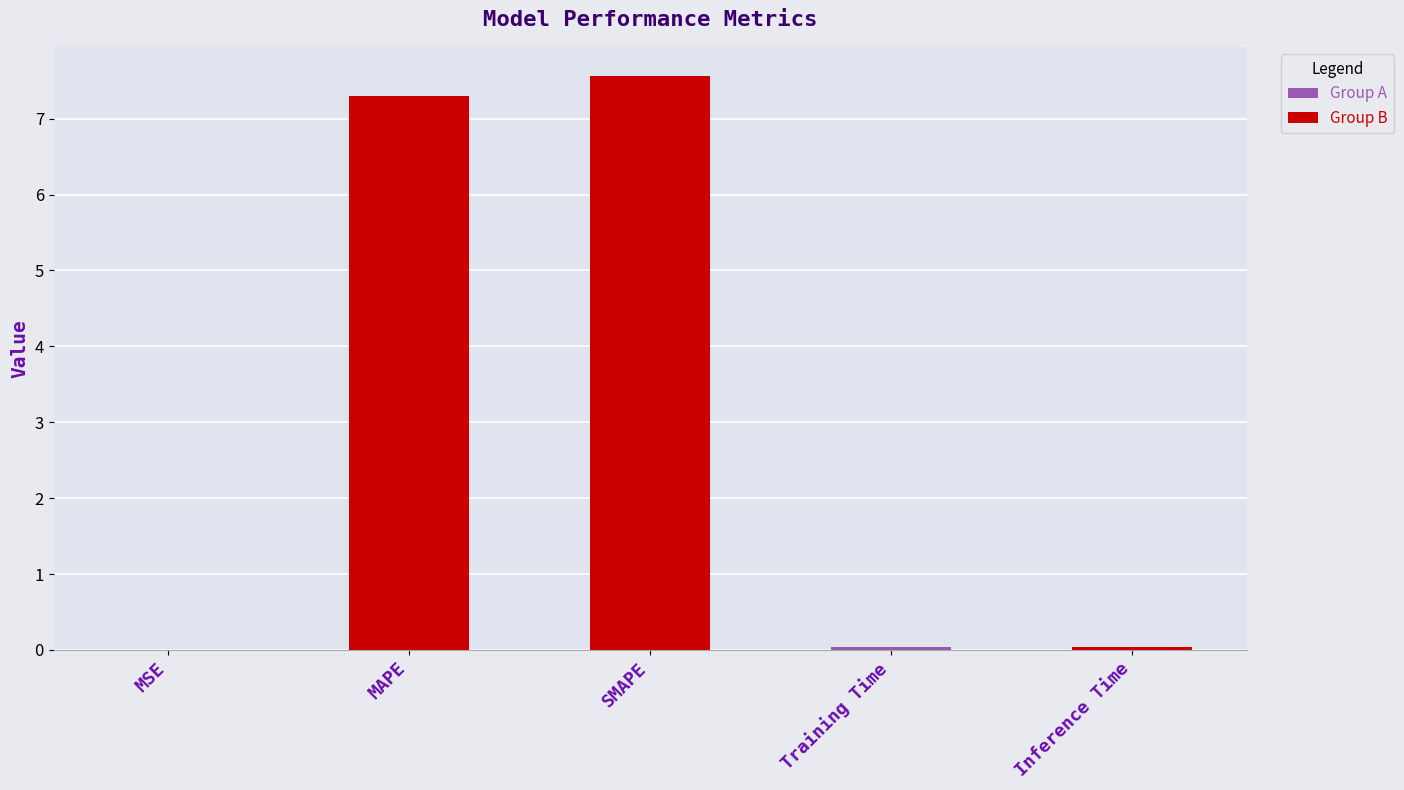

The value at Inference Time is 0.0. True or false?

True